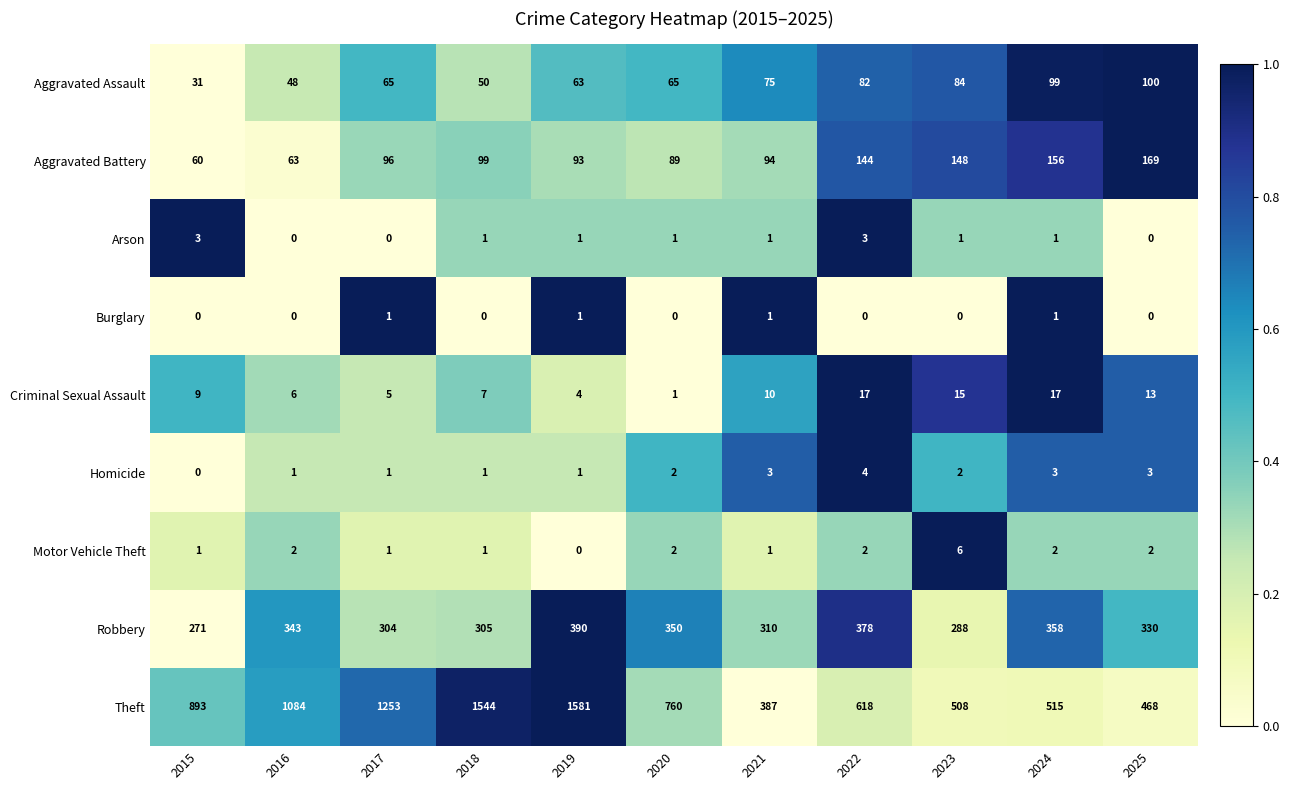

Read the Robbery value at 2024.

358